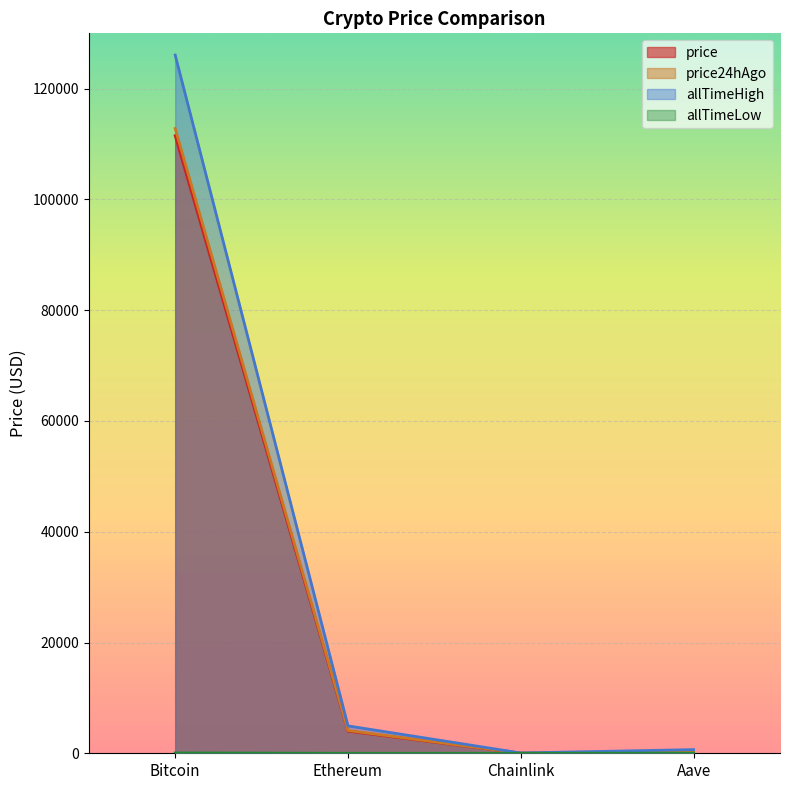

At Aave, list the series in order from smallest to largest.

allTimeLow, price, price24hAgo, allTimeHigh